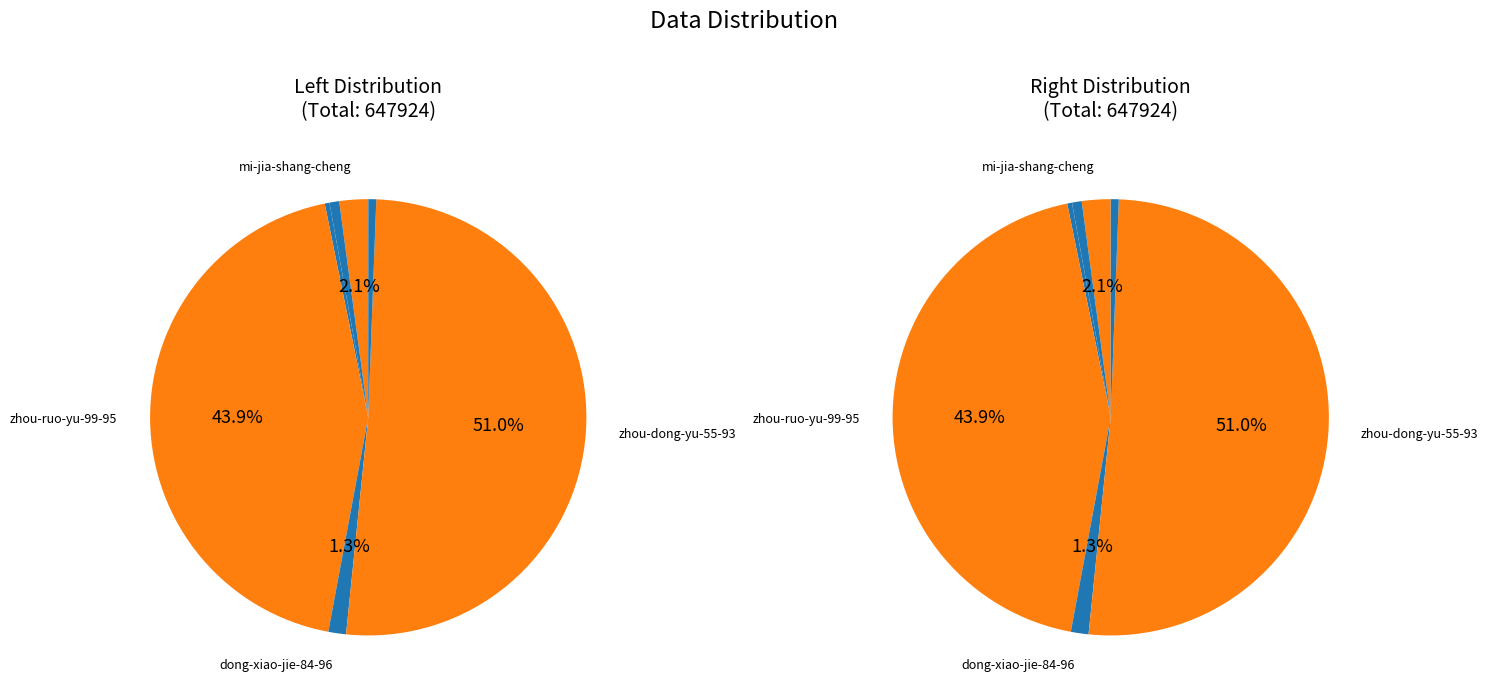

What portion of the pie excludes zhang-kai-50-64?

100.0%